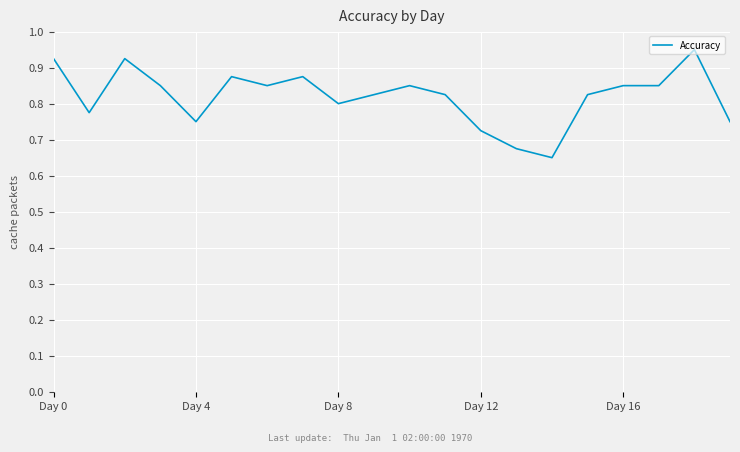

Does the chart have visible grid lines?

Yes